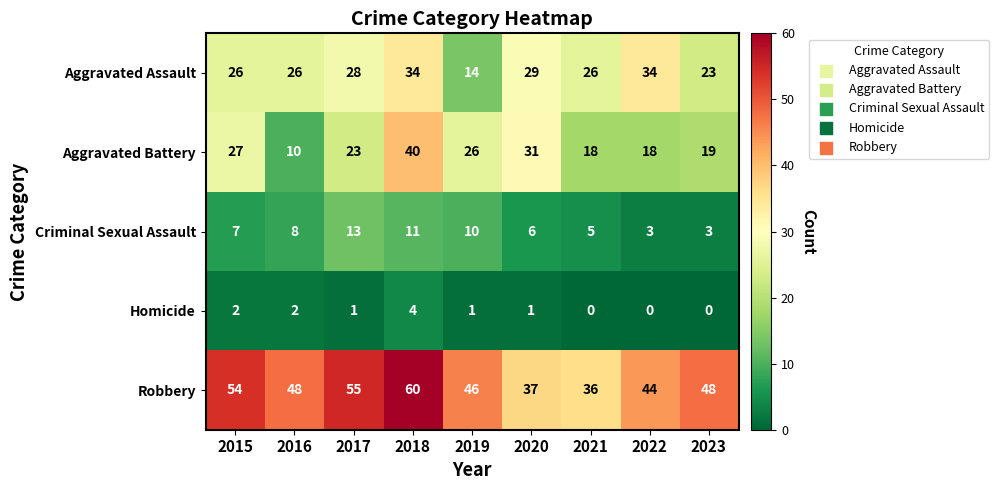

What is the maximum value shown in the chart?

60